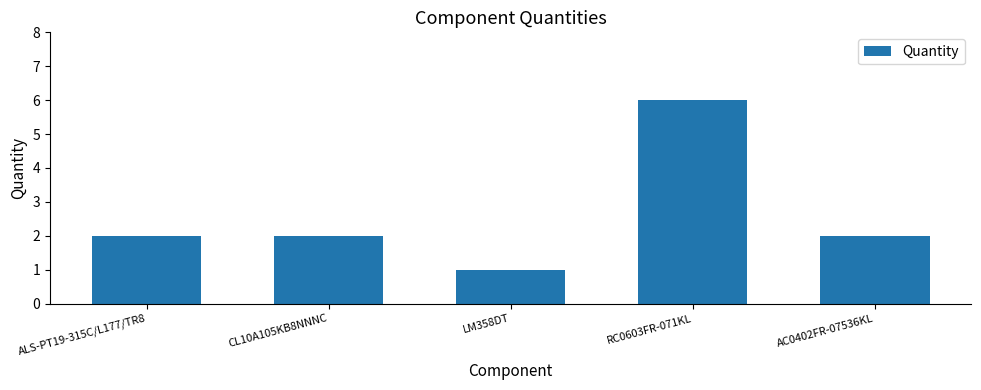

What is the value of the 4th bar from the left?

6